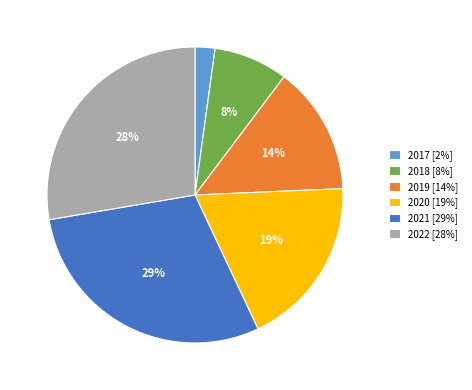

Which category has the smallest portion of the pie?

2017